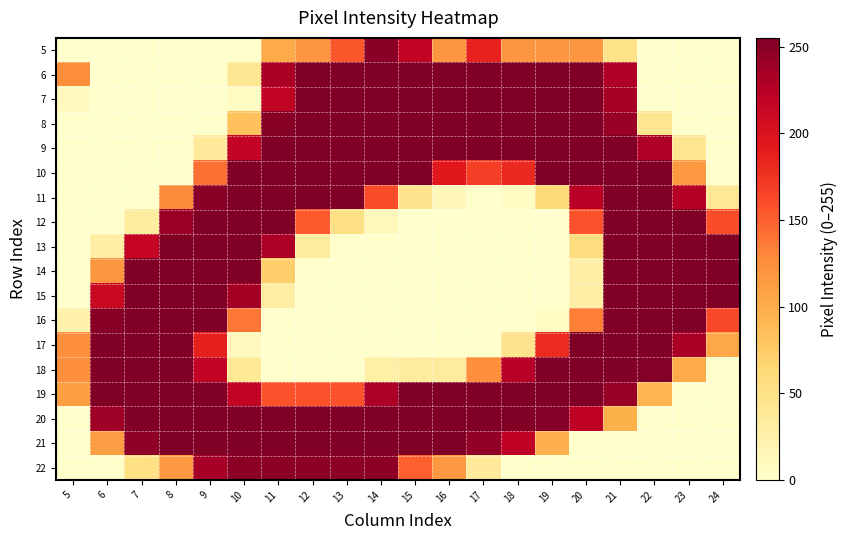

How many distinct data groups are displayed?

18